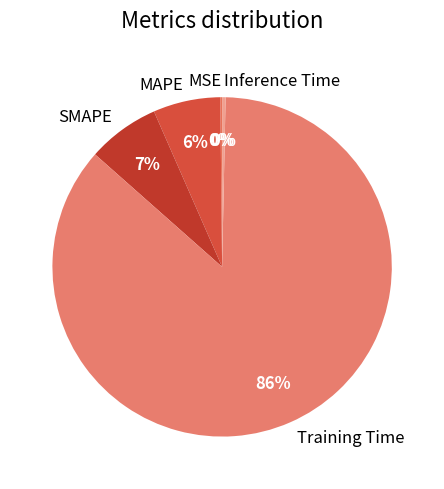

What is the largest slice in the pie chart?

Training Time